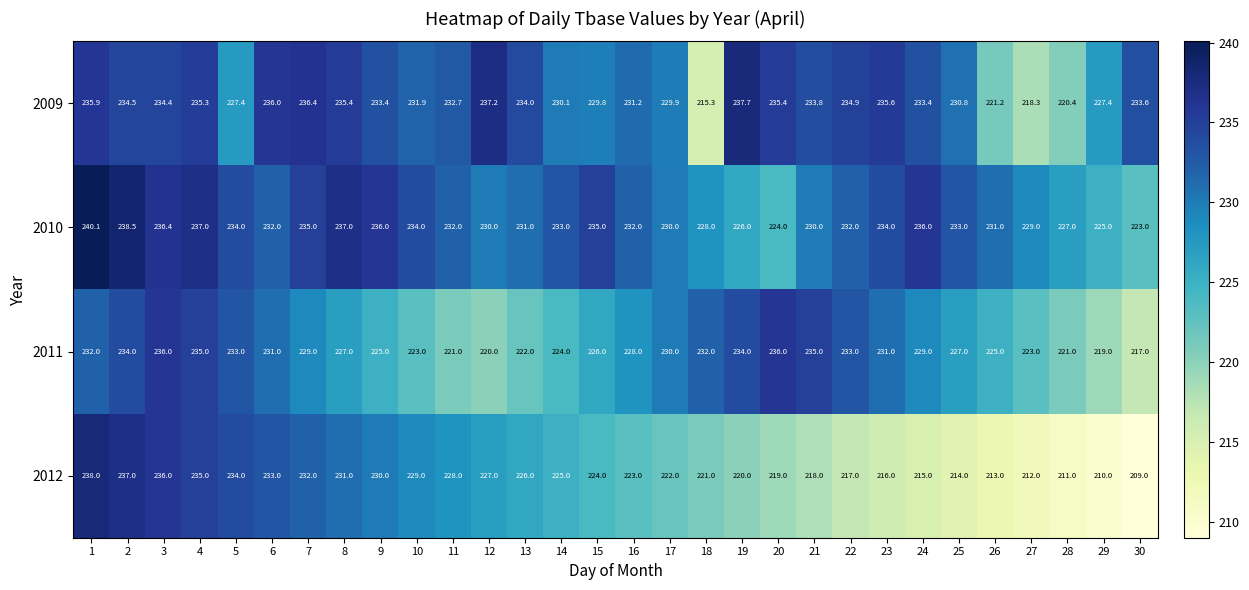

At which category does the chart reach its peak across all series?

1